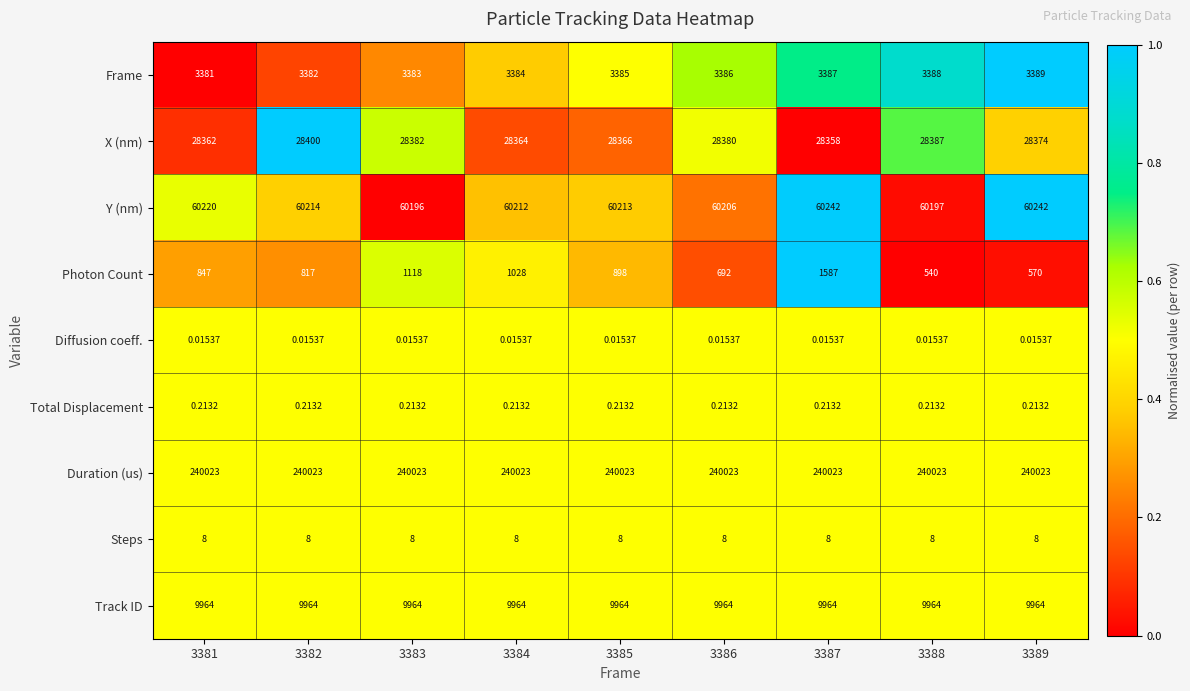

At how many categories does at least one series exceed 0?

9